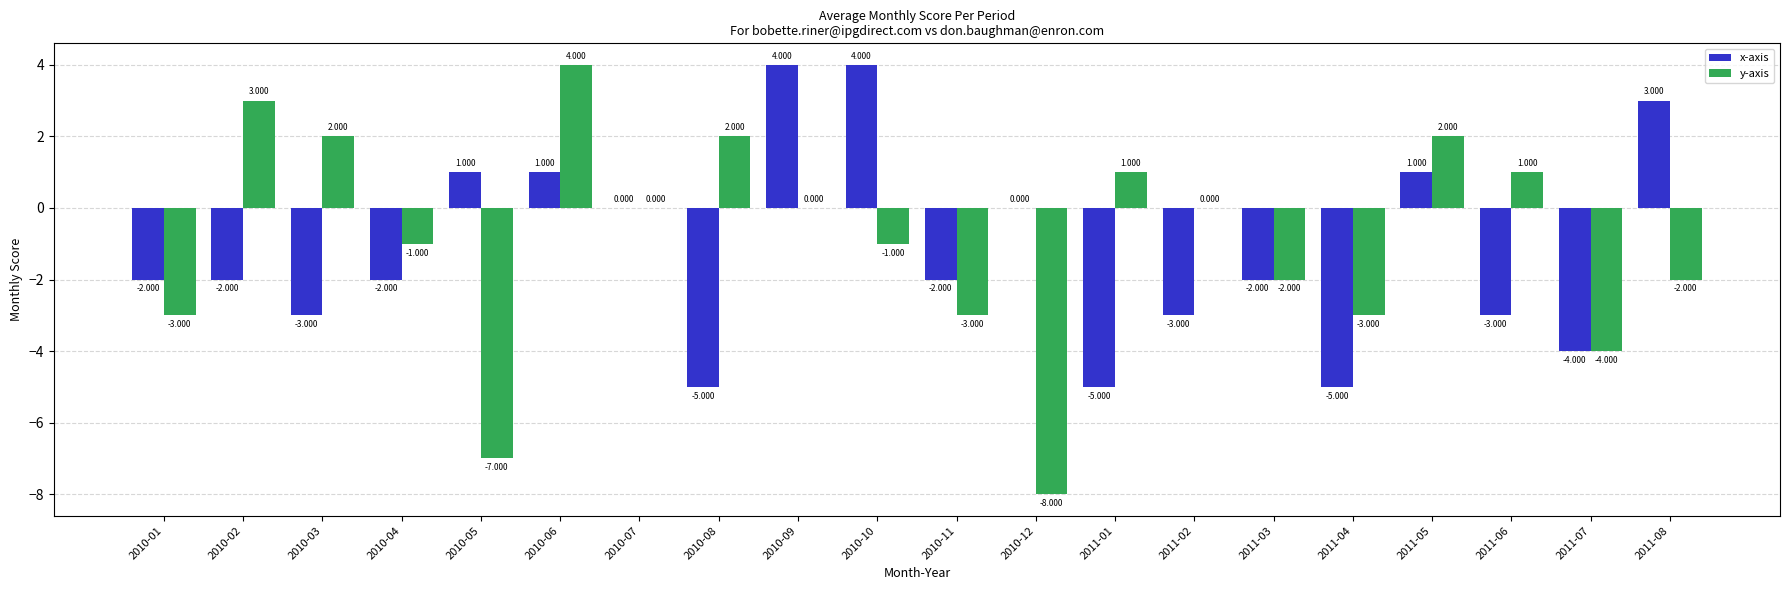

How many categories are shown in the chart?

20